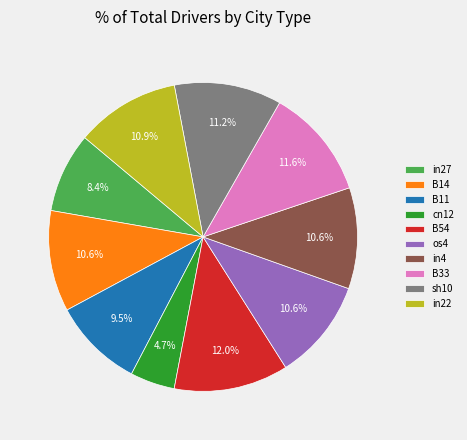

Is there a majority slice in this chart?

No